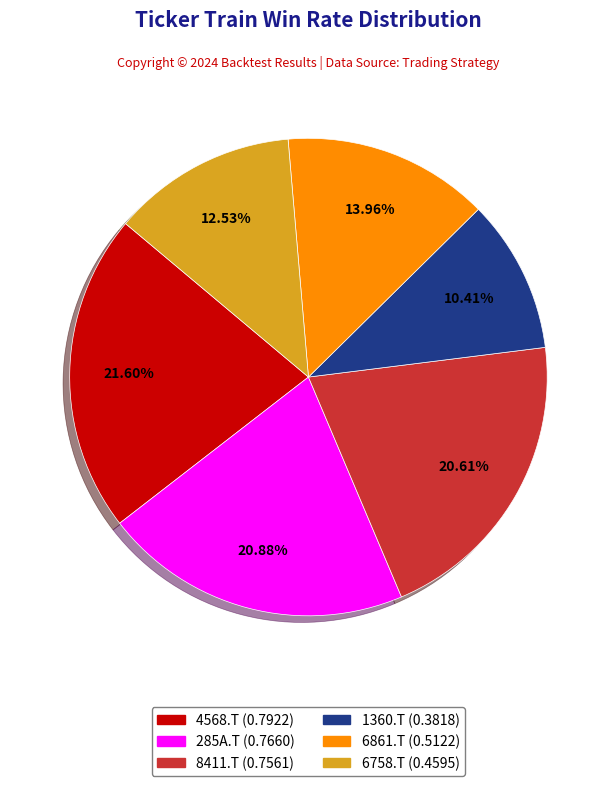

Does 8411.T represent more than half of the total?

No